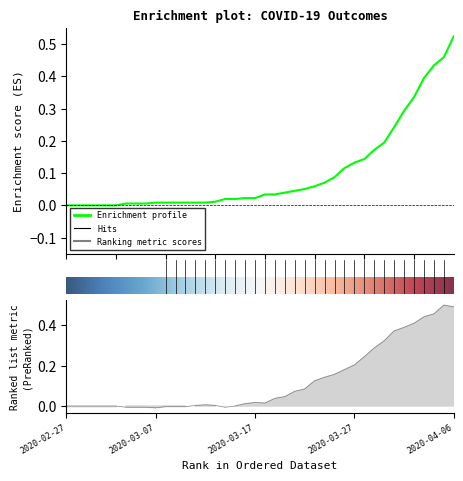

What is the label of the 38th point from the left?

2020-04-04